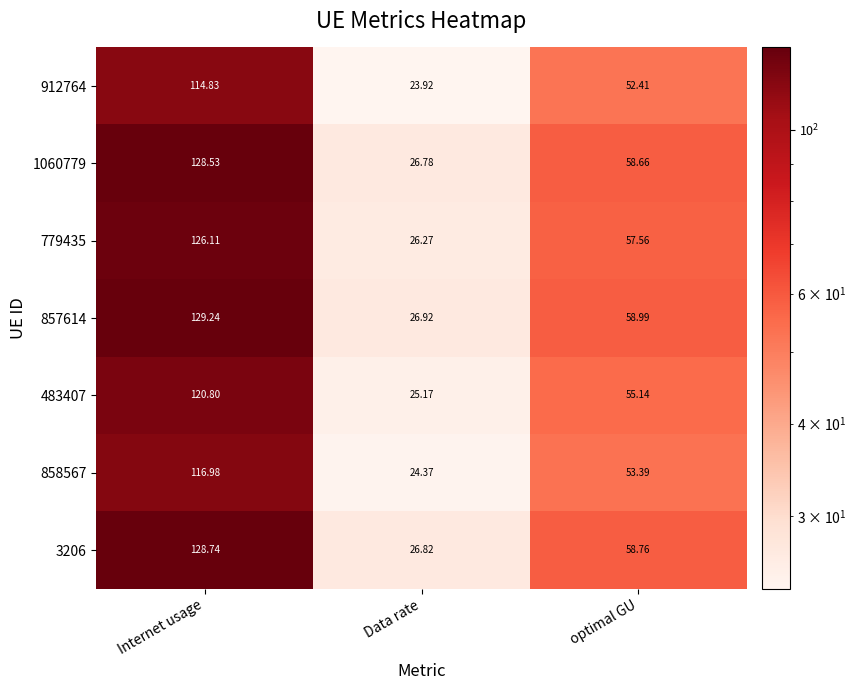

Which category has the lowest value in the 857614 series?

Data rate